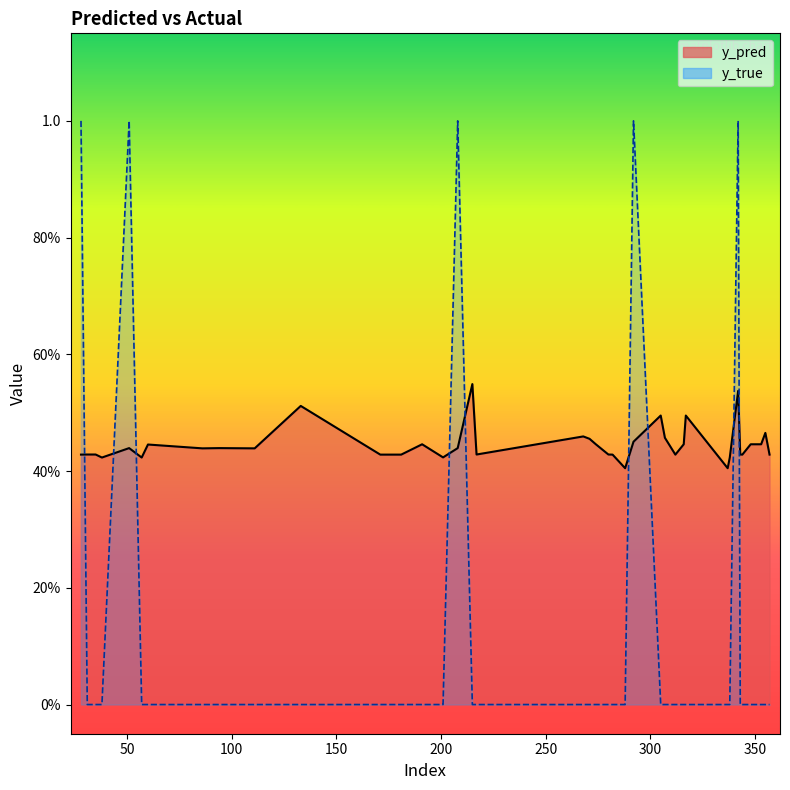

True or false: y_true has more than 2 points higher than both neighbors.

True